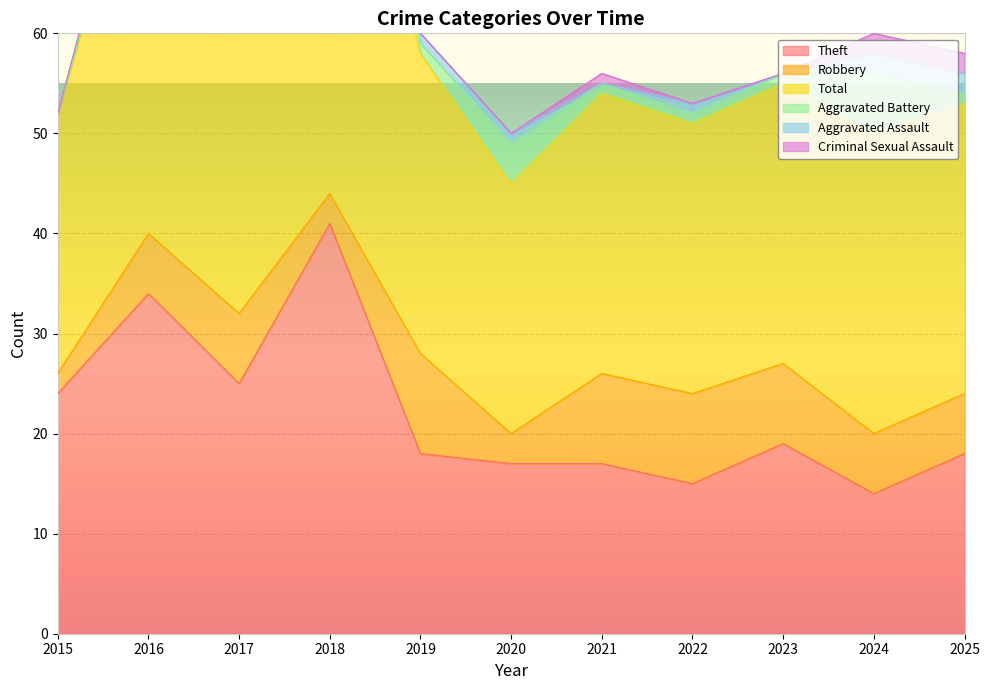

Which category has the lowest value across all series?

2015